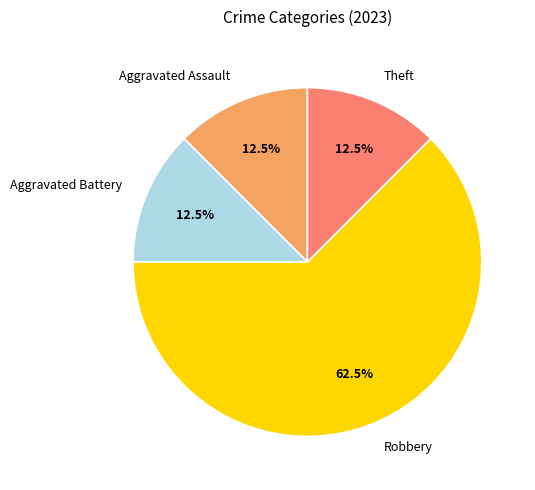

What is the largest slice in the pie chart?

Robbery